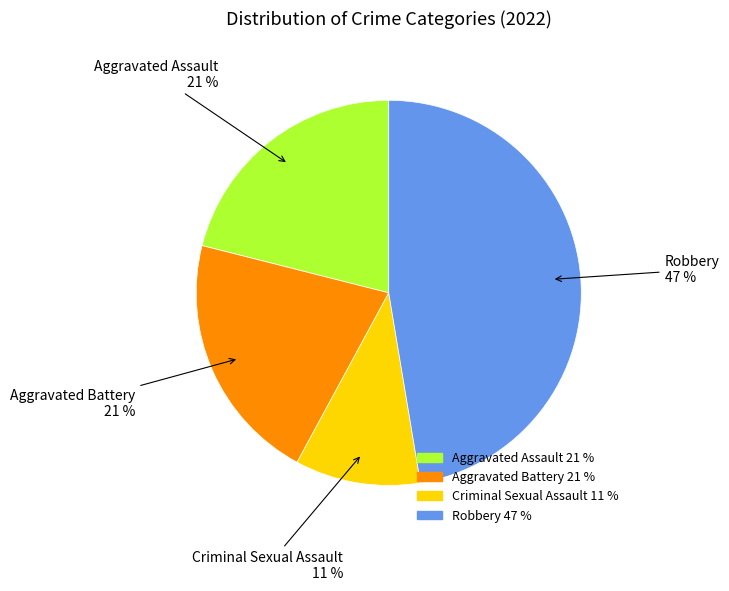

Between Aggravated Battery and Criminal Sexual Assault, which is larger?

Aggravated Battery